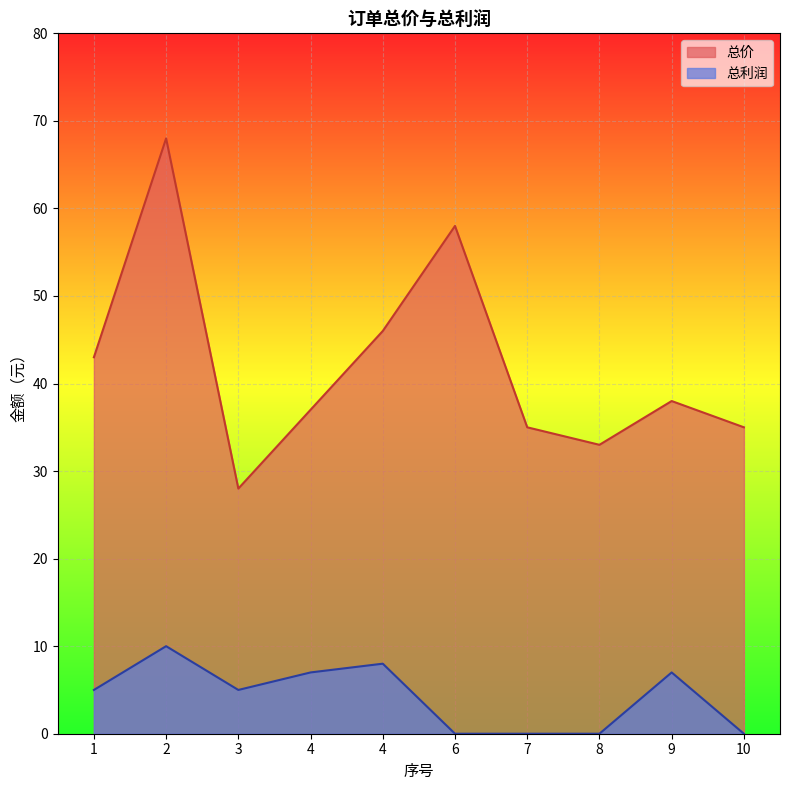

What is the value of the 总价 point at the 1st from the left?

43